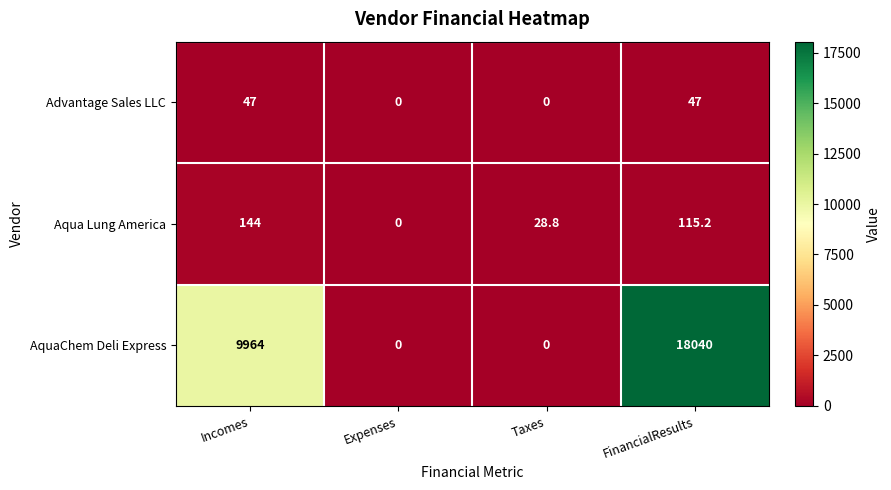

Reading left to right, transcribe all the data shown in this chart.

Advantage Sales LLC: Incomes=47.0	Expenses=0.0	Taxes=0.0	FinancialResults=47.0
Aqua Lung America: Incomes=144.0	Expenses=0.0	Taxes=28.8	FinancialResults=115.2
AquaChem Deli Express: Incomes=9964.0	Expenses=0.0	Taxes=0.0	FinancialResults=18040.0